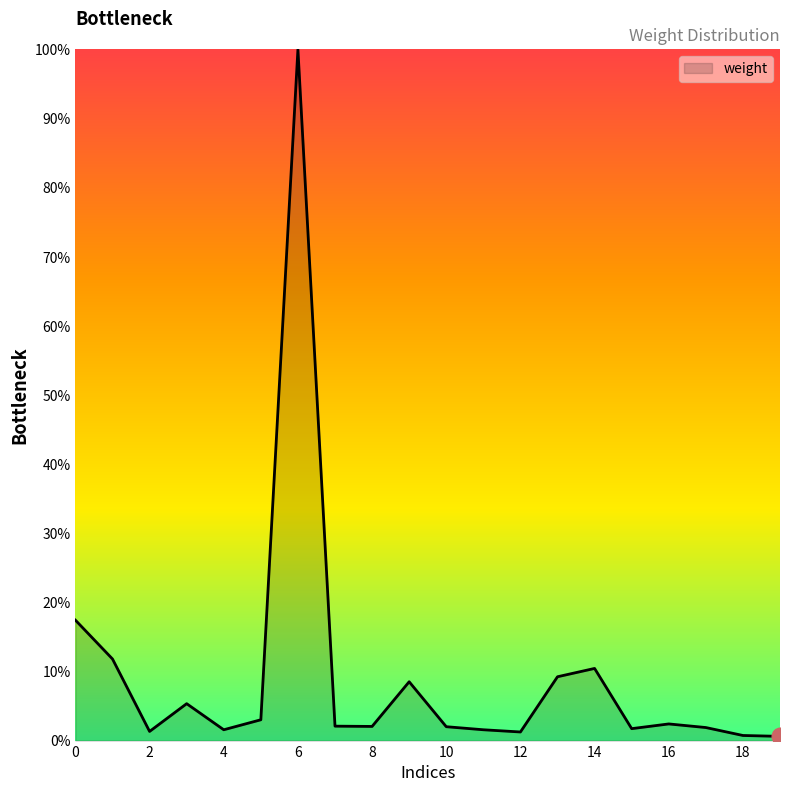

What is the maximum value shown in the chart?

100.0